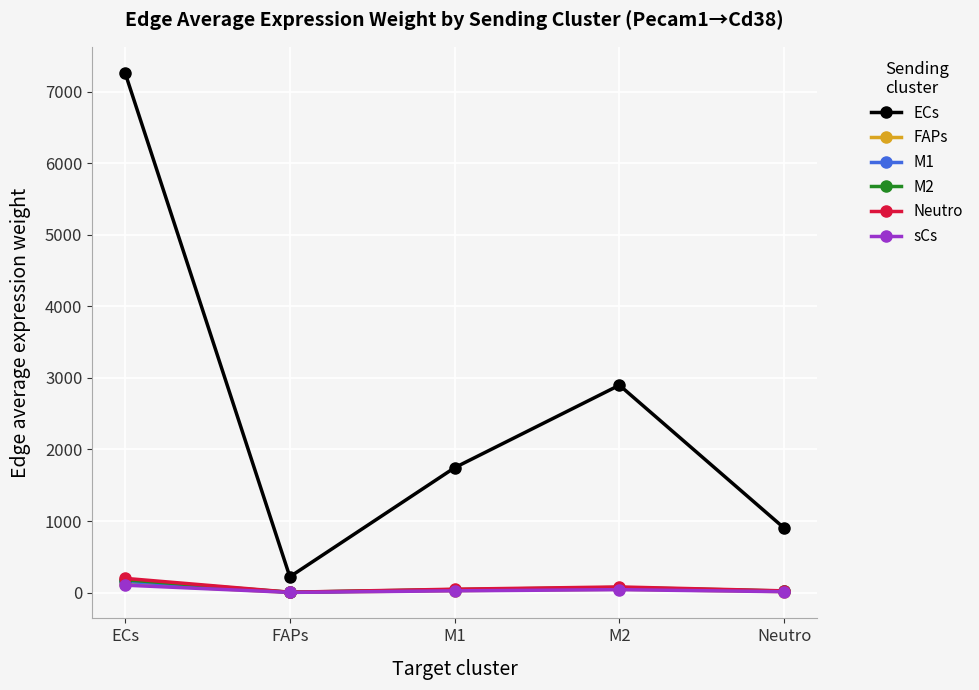

The M2 series shows 179.7 at ECs. True or false?

True